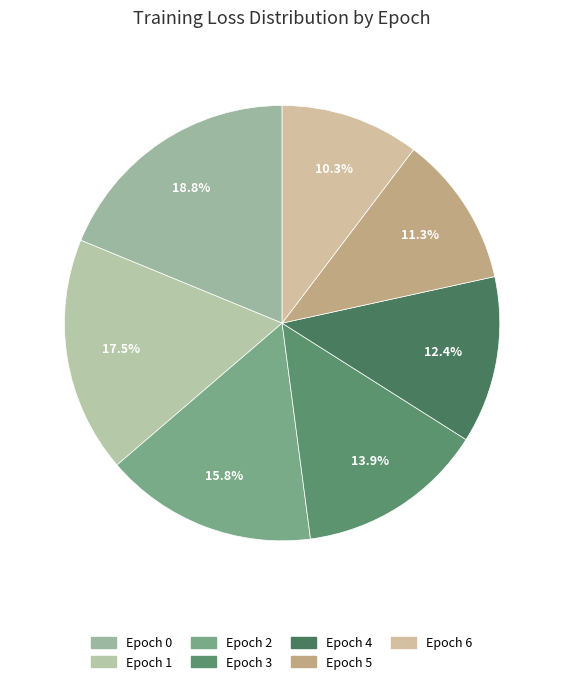

How many segments does this pie chart have?

7